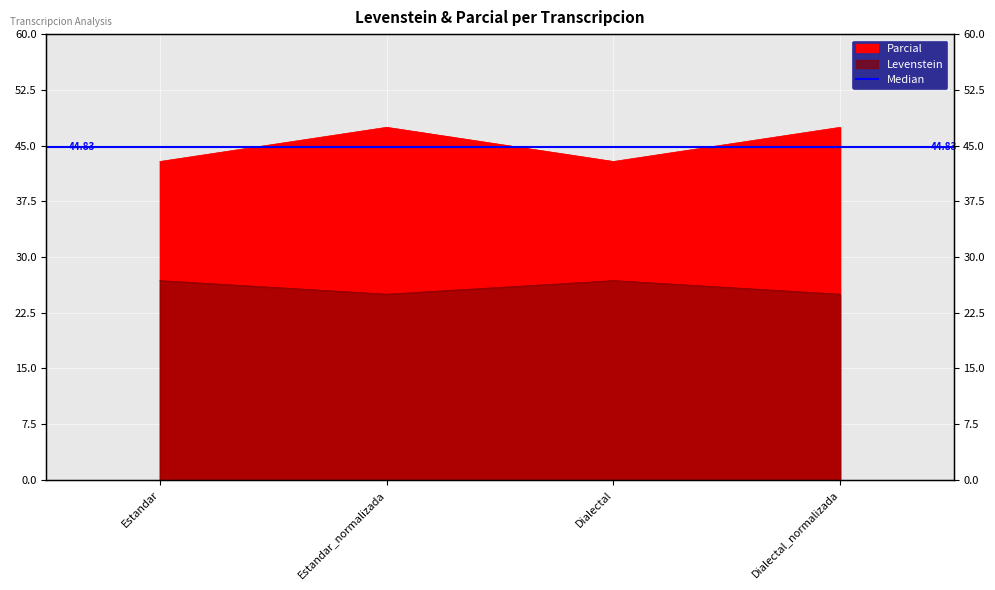

In Parcial, how many points are lower than both neighbors (excluding endpoints)?

1